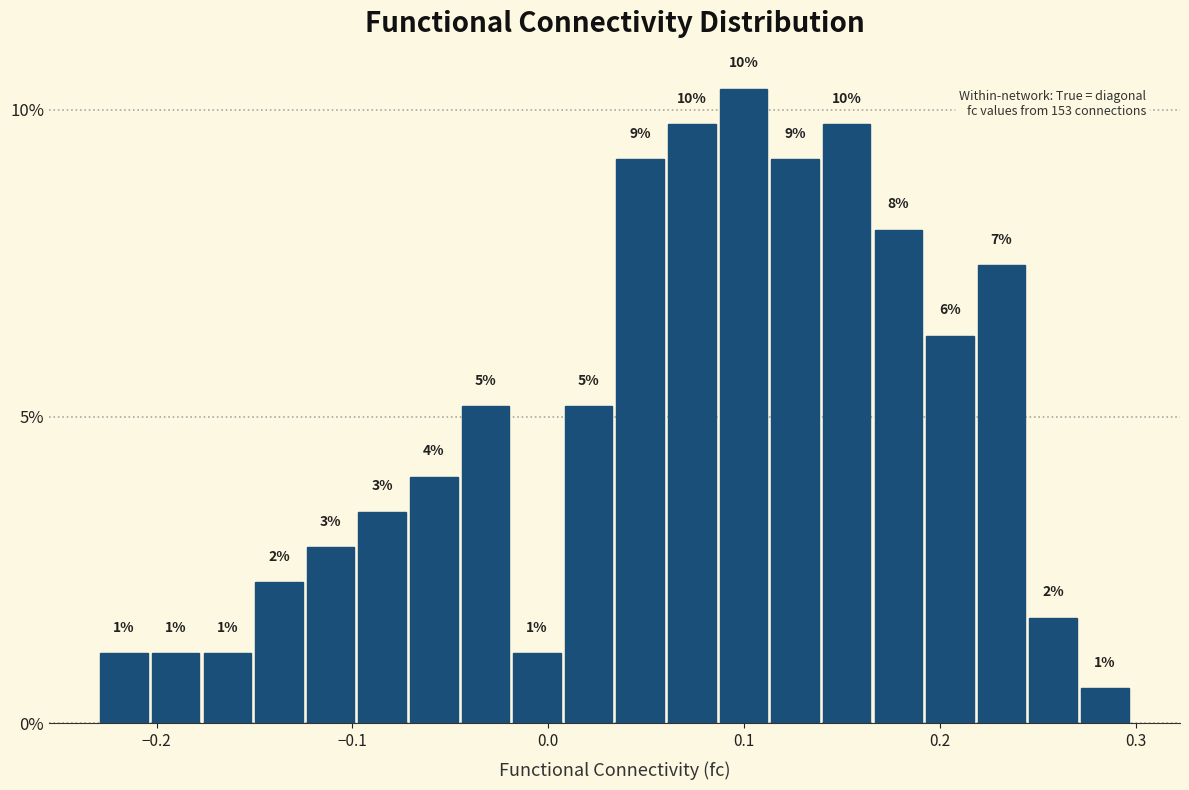

Read against the x-axis, roughly where is the centre of the tallest bar?

0.10